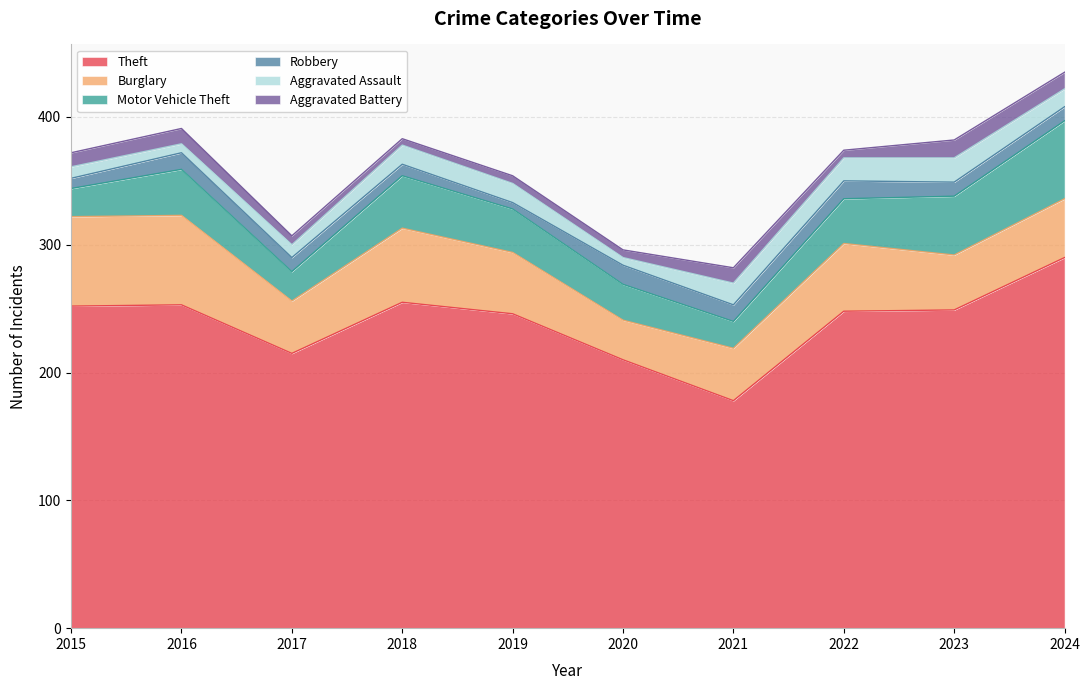

Reading right to left, what are all the values shown in this chart?

Theft: 2024=290	2023=249	2022=248	2021=178	2020=210	2019=246	2018=255	2017=215	2016=253	2015=252
Burglary: 2024=46	2023=43	2022=53	2021=41	2020=31	2019=48	2018=58	2017=41	2016=70	2015=70
Motor Vehicle Theft: 2024=61	2023=46	2022=35	2021=21	2020=28	2019=34	2018=41	2017=23	2016=36	2015=22
Robbery: 2024=11	2023=11	2022=14	2021=13	2020=15	2019=5	2018=9	2017=11	2016=13	2015=8
Aggravated Assault: 2024=14	2023=19	2022=18	2021=17	2020=6	2019=15	2018=15	2017=10	2016=7	2015=9
Aggravated Battery: 2024=13	2023=14	2022=6	2021=12	2020=6	2019=6	2018=5	2017=7	2016=12	2015=11